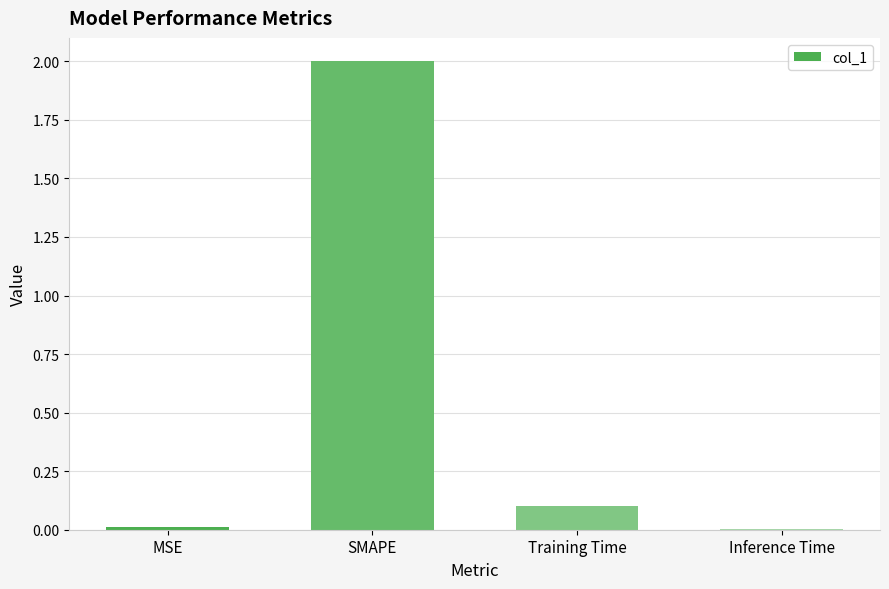

At which label is the value closest to 1?

Training Time